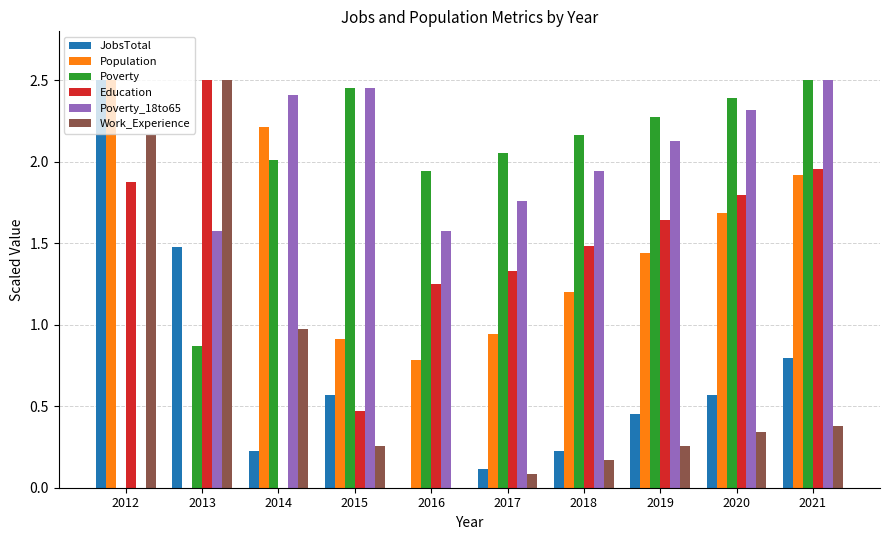

What is the sum of all Work_Experience values?

7.1